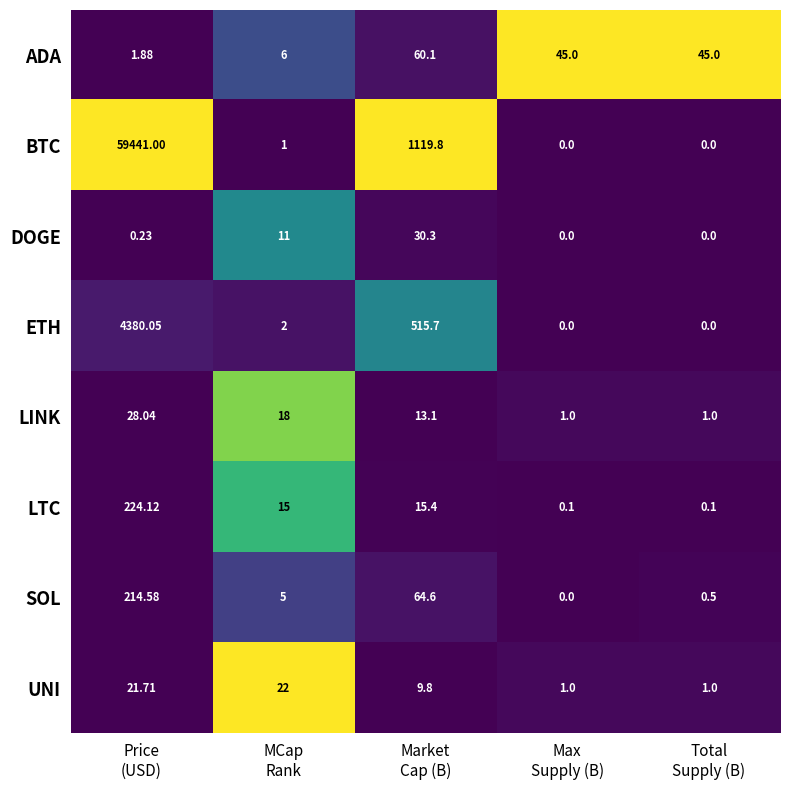

What is the total value across all series at Max
Supply (B)?

47.1